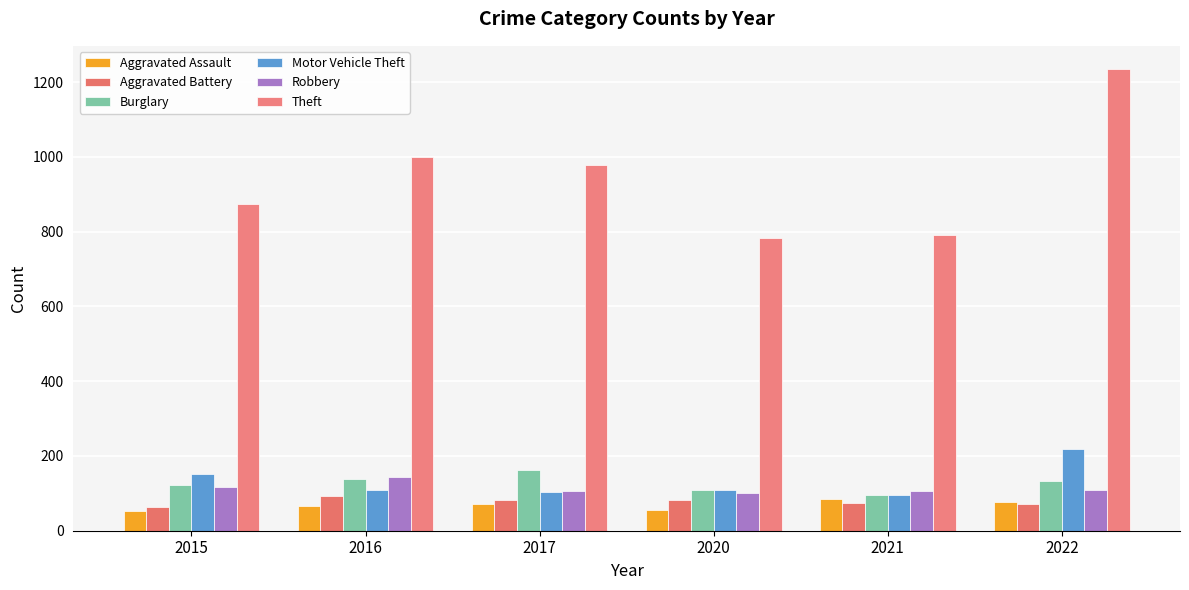

True or false: Aggravated Assault has a value of 121 at 2022.

False